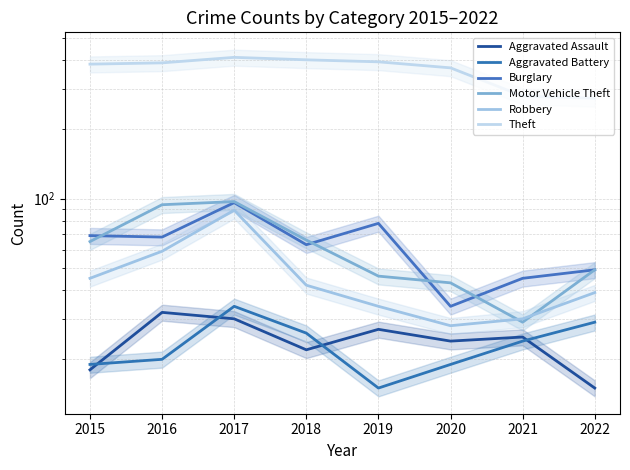

What is the difference between the second highest and minimum values in the Aggravated Battery series?

14